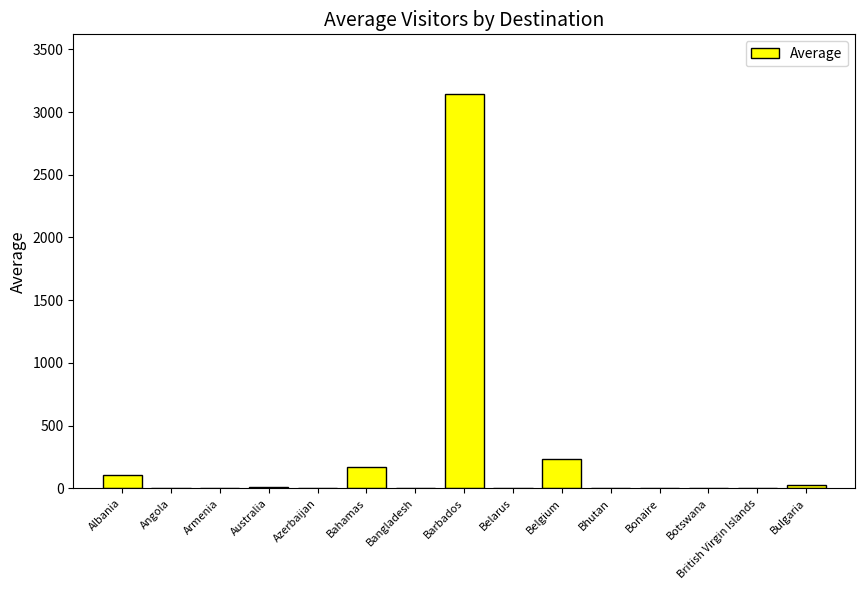

Which has a higher value, Bahamas or Belarus?

Bahamas